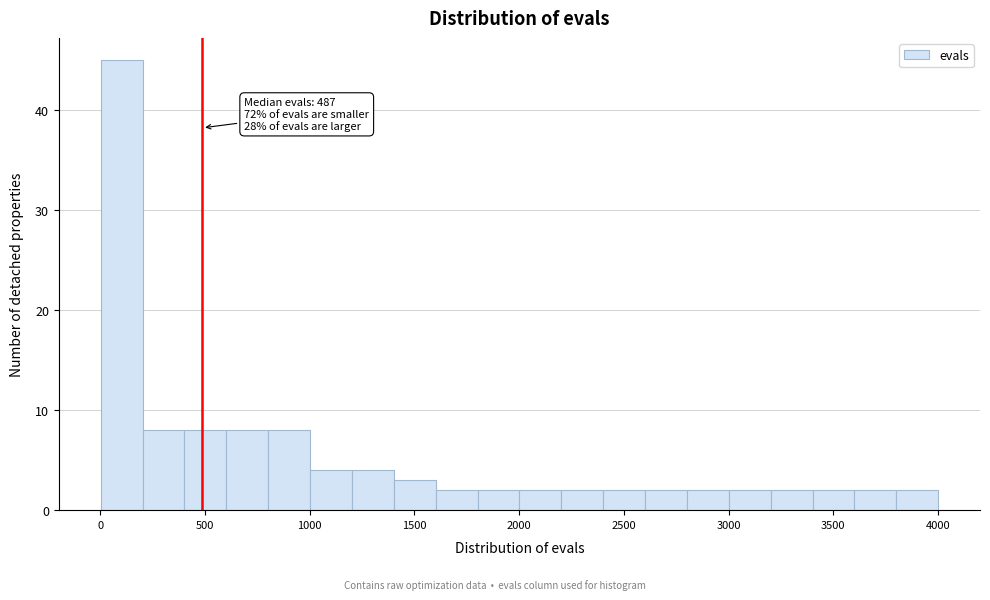

Read against the x-axis, roughly where is the centre of the tallest bar?

100